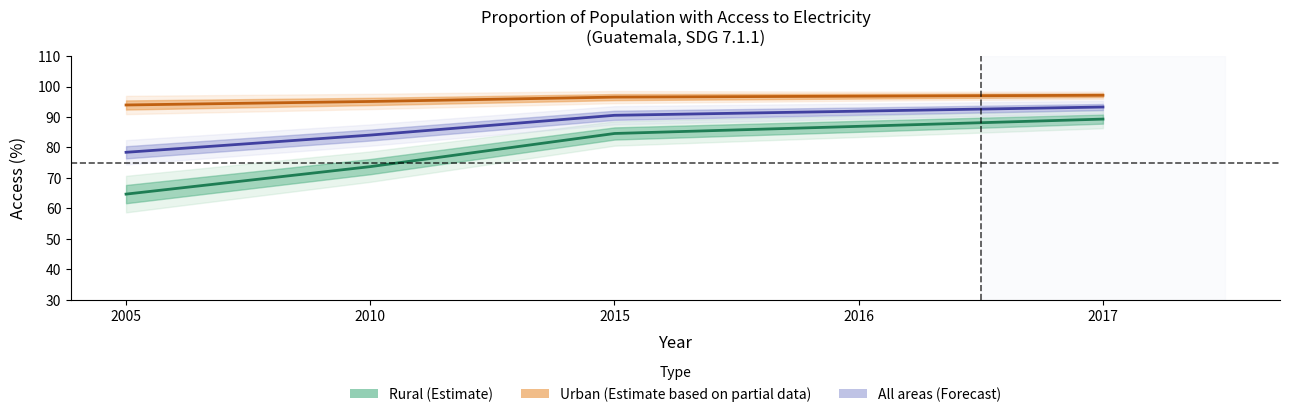

What is the greatest value displayed?

97.1